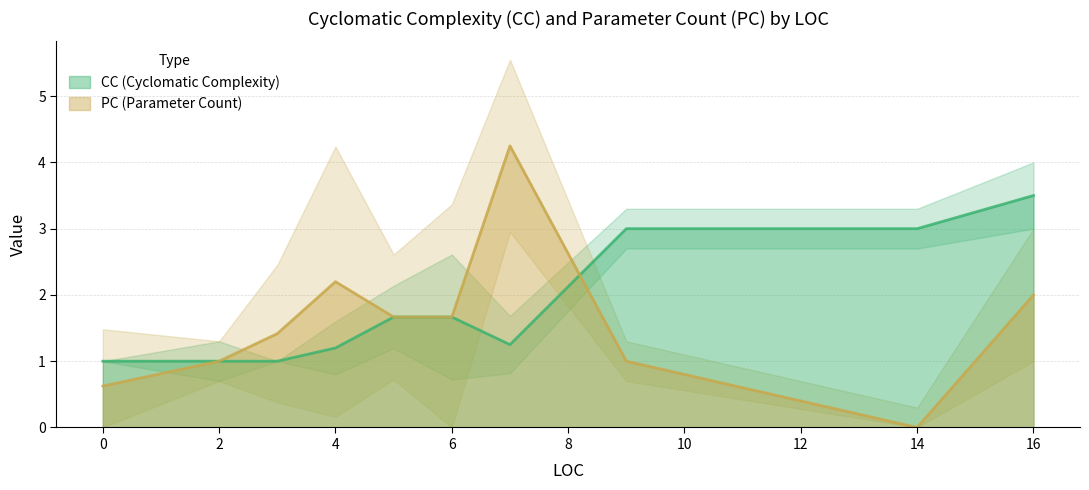

Is this an area chart (filled region under the line)?

No